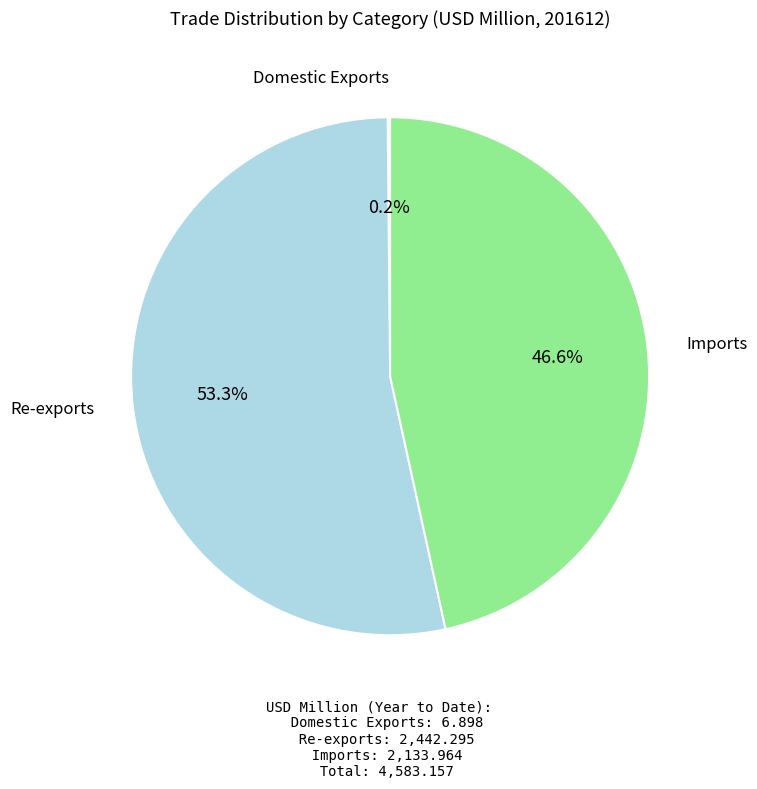

Which slice is the largest?

Re-exports